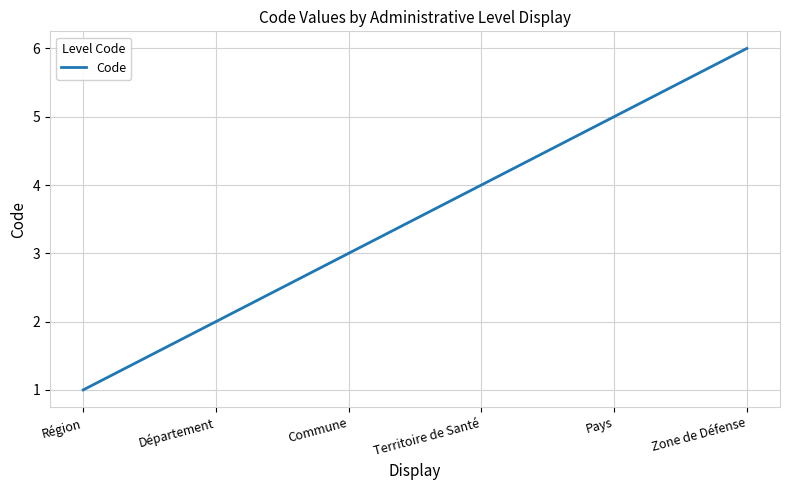

What is the greatest value displayed?

6